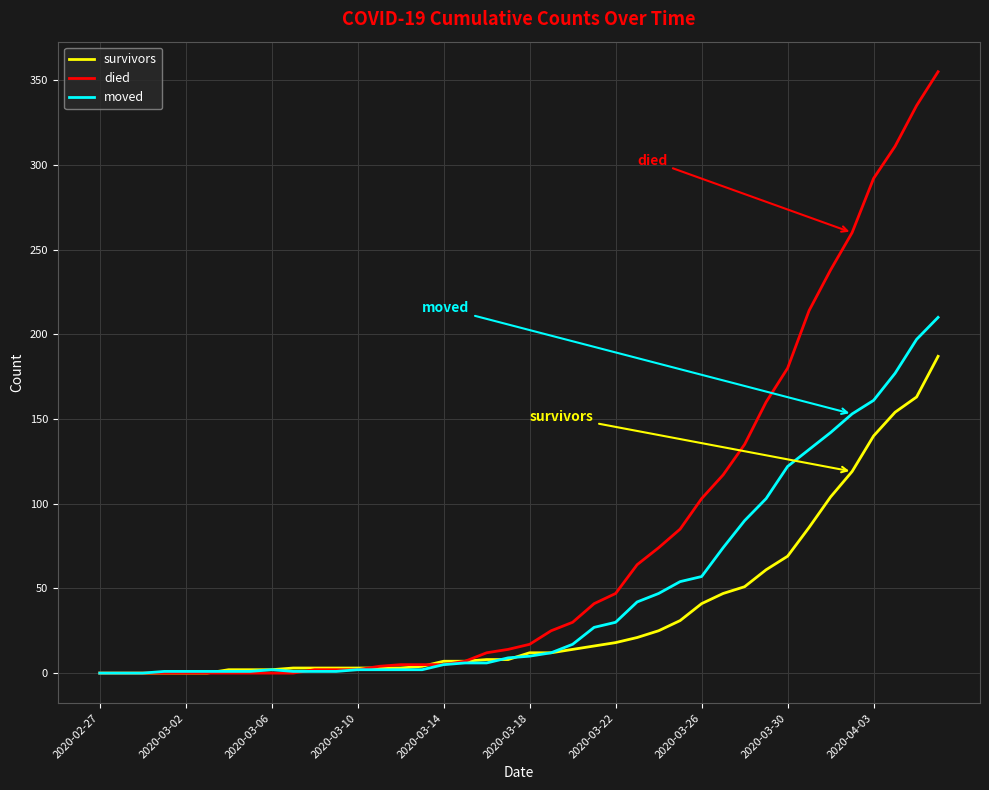

What are all the series names shown in the legend?

survivors, died, moved